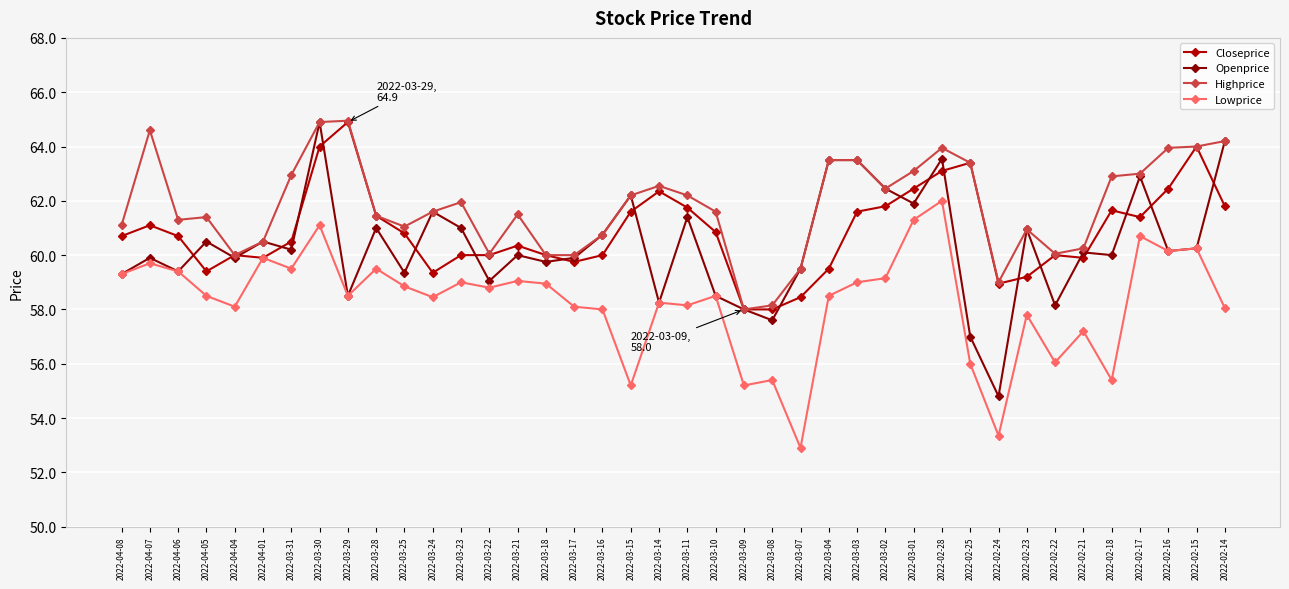

What is the smallest value displayed?

52.9